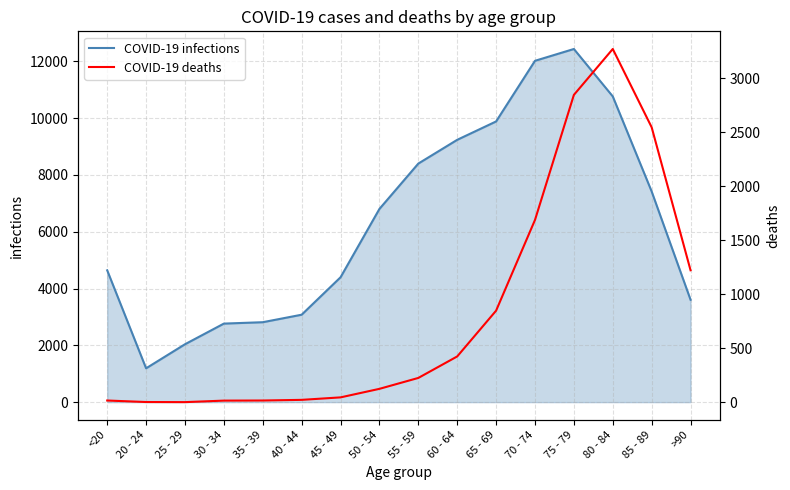

Which category has the lowest value across all series?

25 - 29